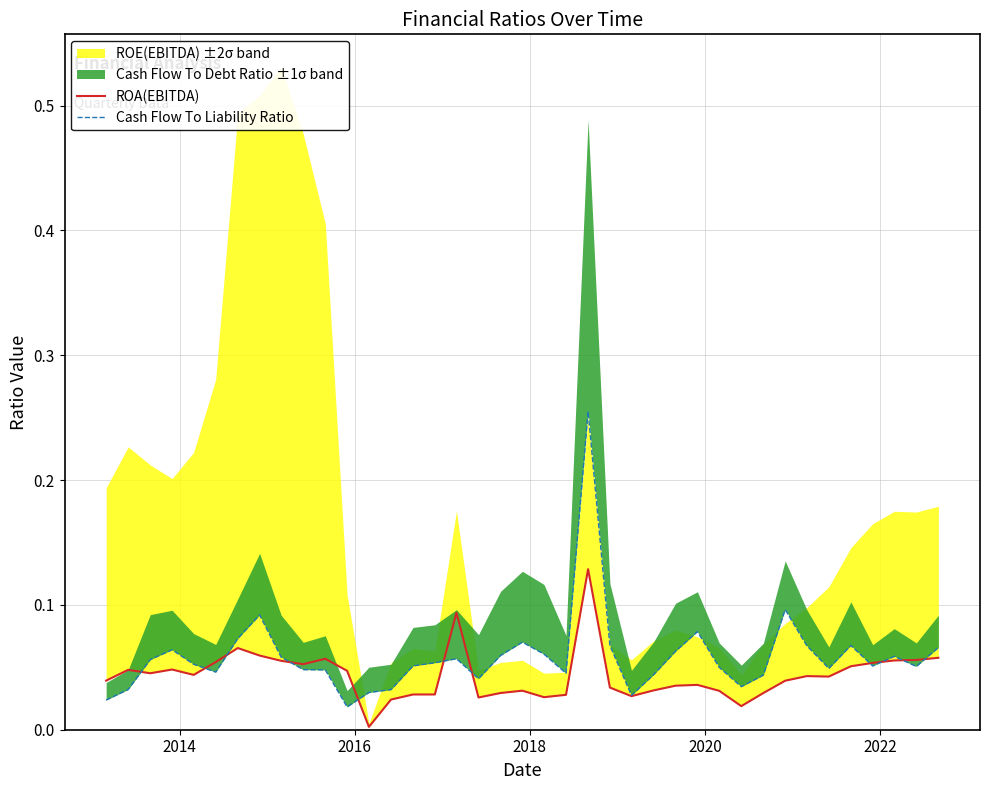

Does the chart display data point markers on the line(s)?

No